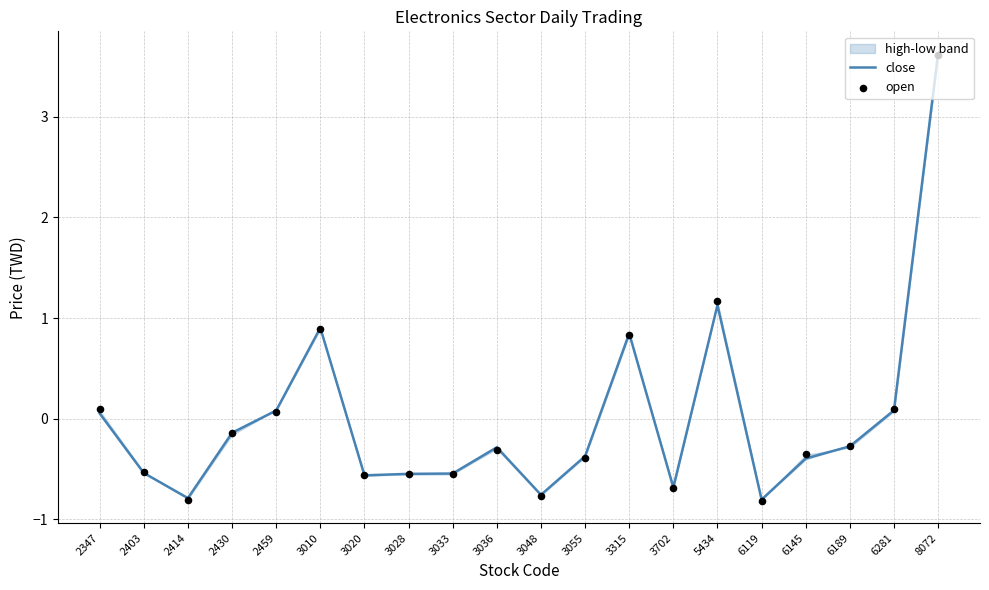

Where does the close series first go above 0?

2347